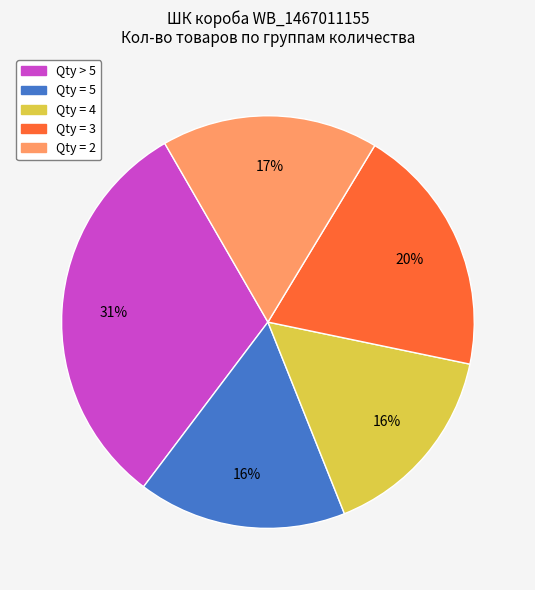

Is there a majority slice in this chart?

No